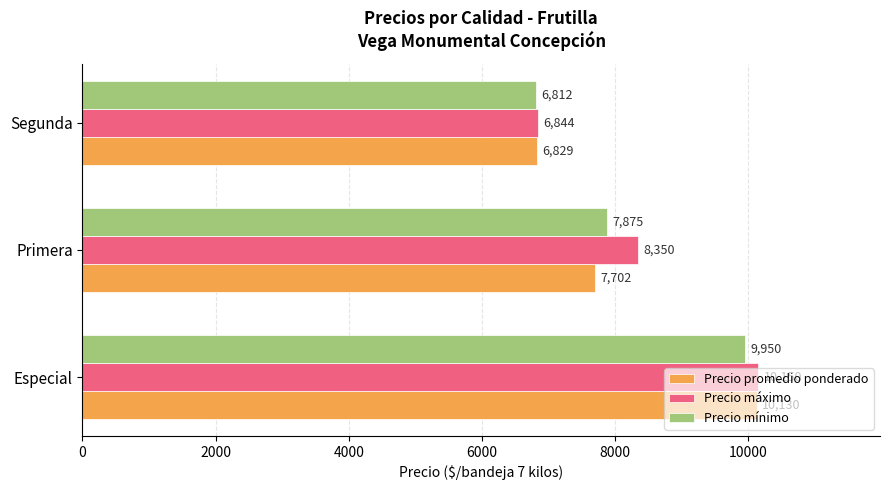

At how many categories does at least one series exceed 9833?

1